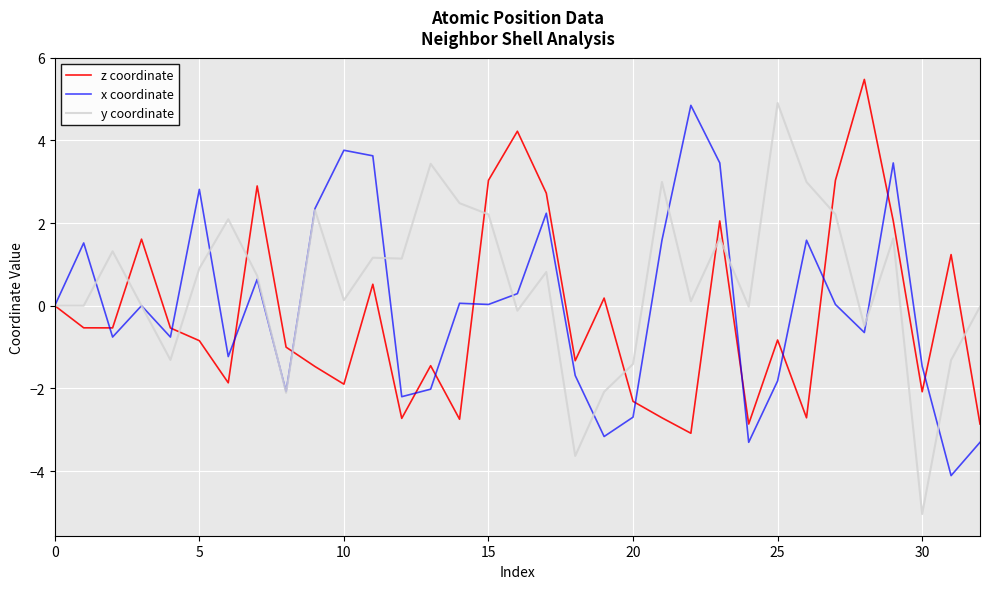

Which series has the largest range (max minus min)?

y coordinate